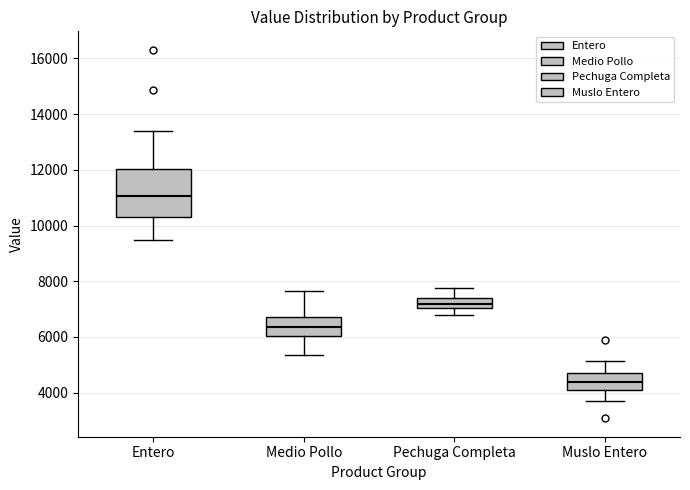

Reading left to right, transcribe this box plot: for each box, give where its median line is, the range the box spans, and where its two whiskers end, as read against the y-axis. The values are not printed on the chart, so give them approximately, as read against the axis.

Entero: median 11000, box 10400 to 12000, whiskers 9600 to 13400
Medio Pollo: median 6400, box 6000 to 6800, whiskers 5400 to 7600
Pechuga Completa: median 7200, box 7000 to 7400, whiskers 6800 to 7800
Muslo Entero: median 4400, box 4200 to 4800, whiskers 3800 to 5200